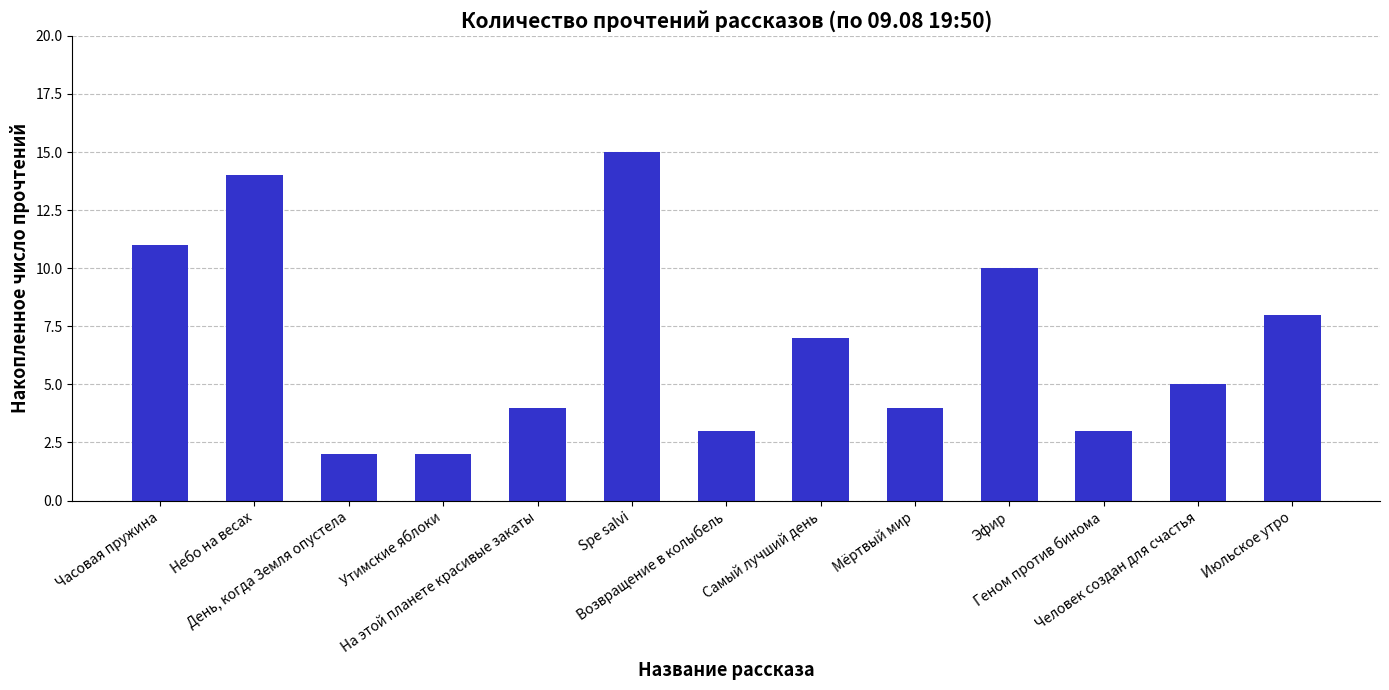

What is the average value?

7